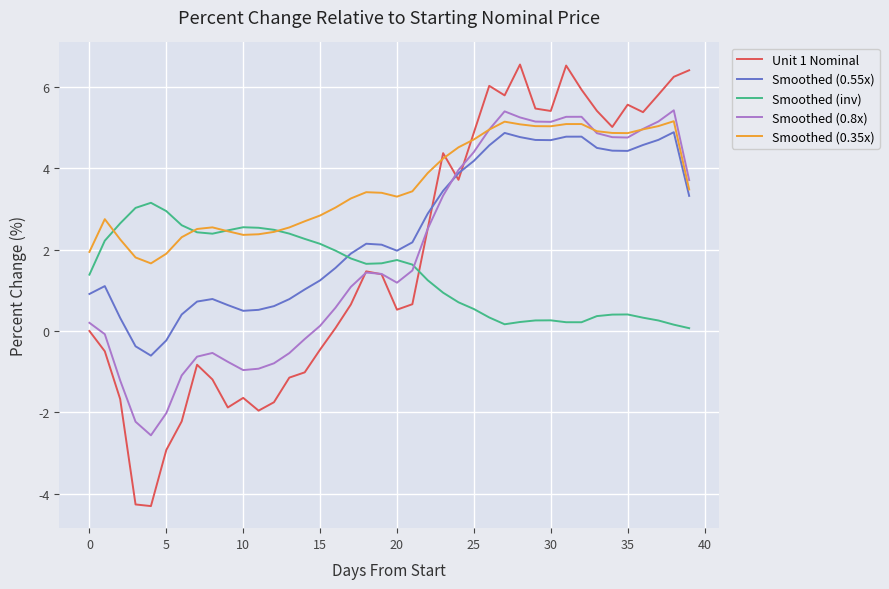

In Smoothed (0.35x), how many points are higher than both neighbors (excluding endpoints)?

6